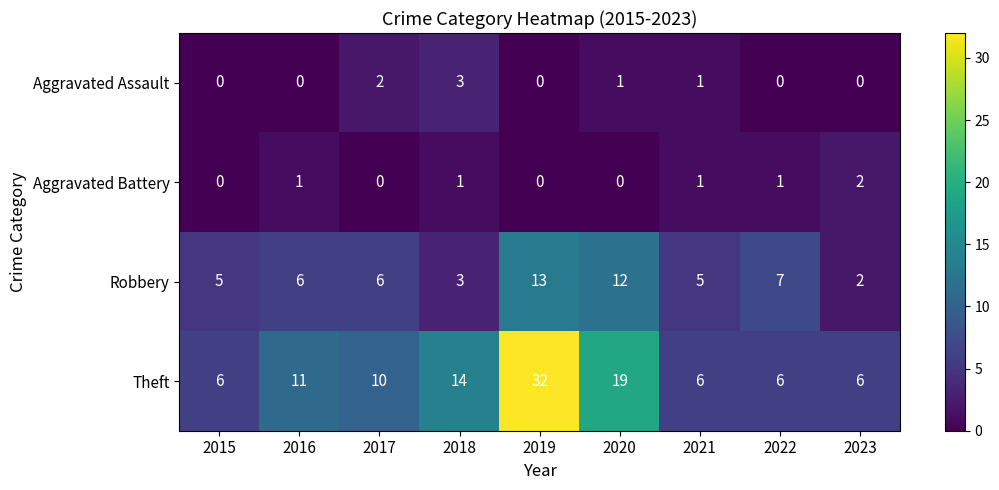

At 2016, list the series in order from largest to smallest.

Theft, Robbery, Aggravated Battery, Aggravated Assault